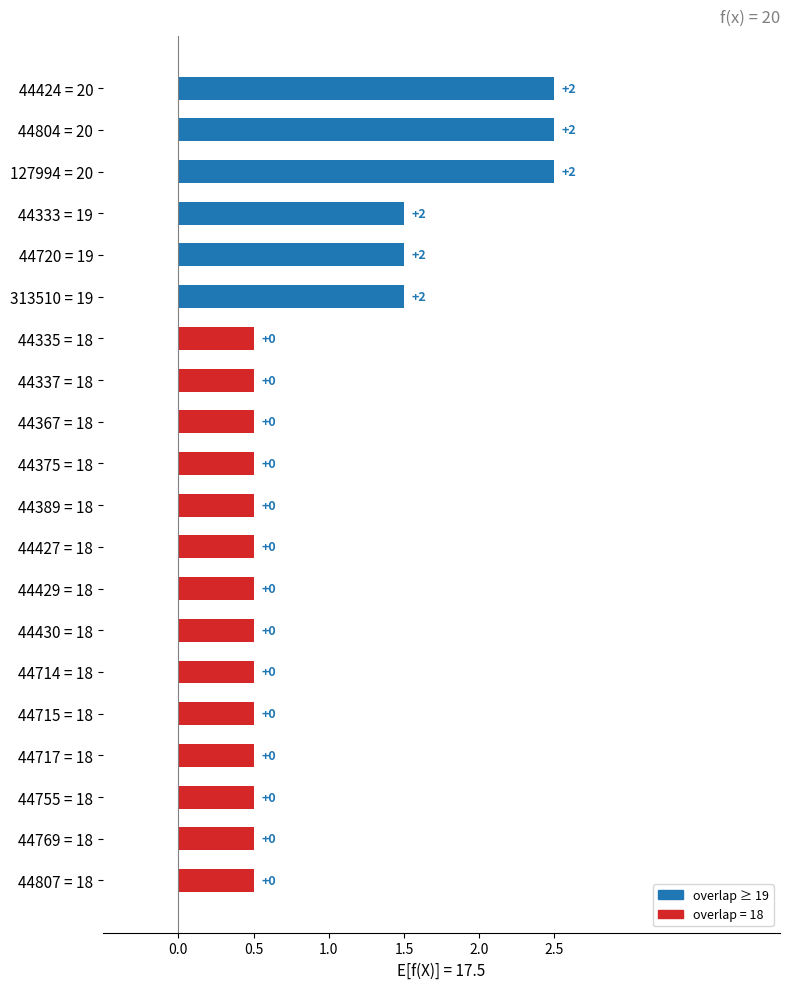

True or false: the data shows 1.0 at 2.5.

False